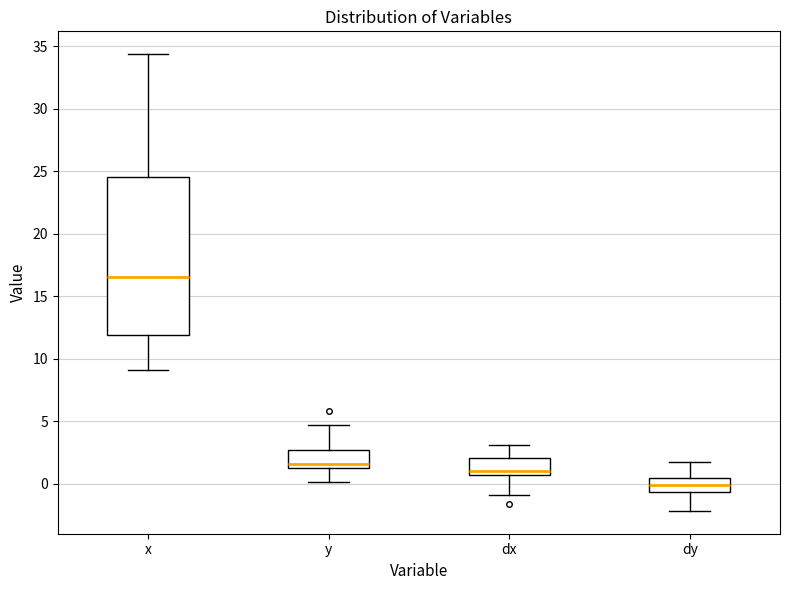

Reading left to right, read every box against the y-axis: the position of its median line, the range the box covers, and the ends of its whiskers. The values are not printed on the chart, so give them approximately, as read against the axis.

x: median 16.5, box 12.0 to 24.5, whiskers 9.0 to 34.5
y: median 1.5, box 1.0 to 2.5, whiskers 0.0 to 4.5
dx: median 1.0, box 0.5 to 2.0, whiskers -1.0 to 3.0
dy: median 0.0, box -0.5 to 0.5, whiskers -2.0 to 1.5